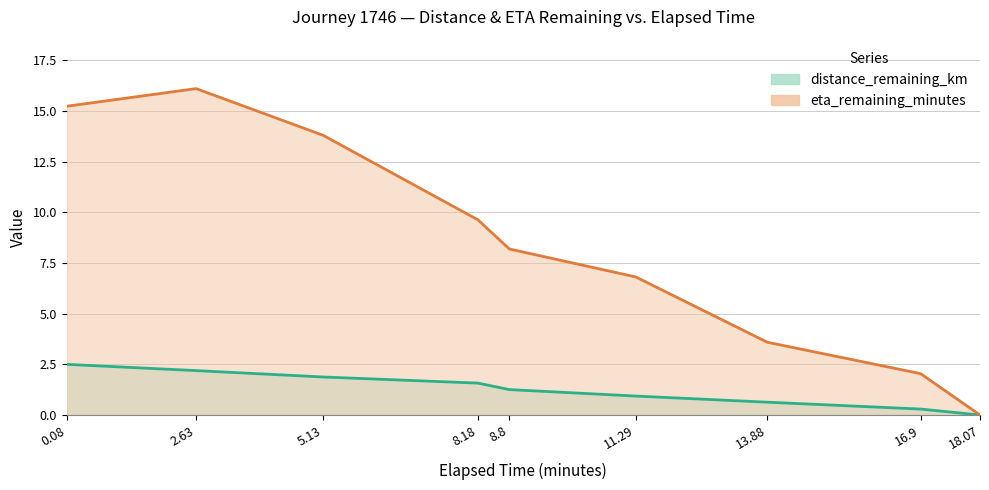

Rank the series at 16.9 from lowest to highest value.

distance_remaining_km, eta_remaining_minutes